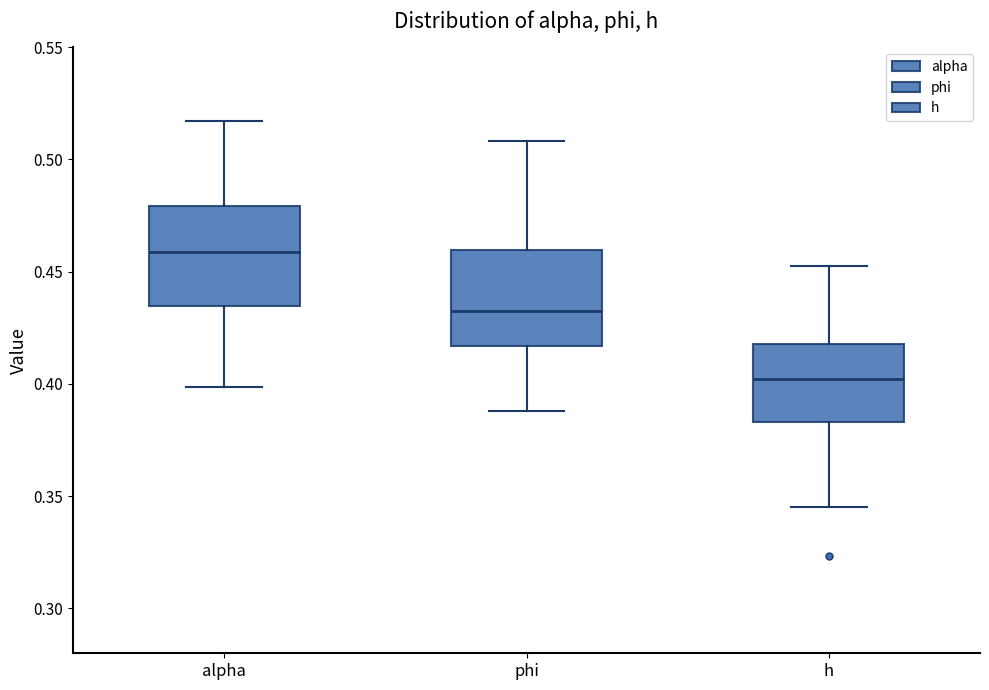

Reading left to right, transcribe this box plot: for each box, give where its median line is, the range the box spans, and where its two whiskers end, as read against the y-axis. The values are not printed on the chart, so give them approximately, as read against the axis.

alpha: median 0.460, box 0.435 to 0.480, whiskers 0.400 to 0.515
phi: median 0.435, box 0.415 to 0.460, whiskers 0.390 to 0.510
h: median 0.400, box 0.385 to 0.420, whiskers 0.345 to 0.450